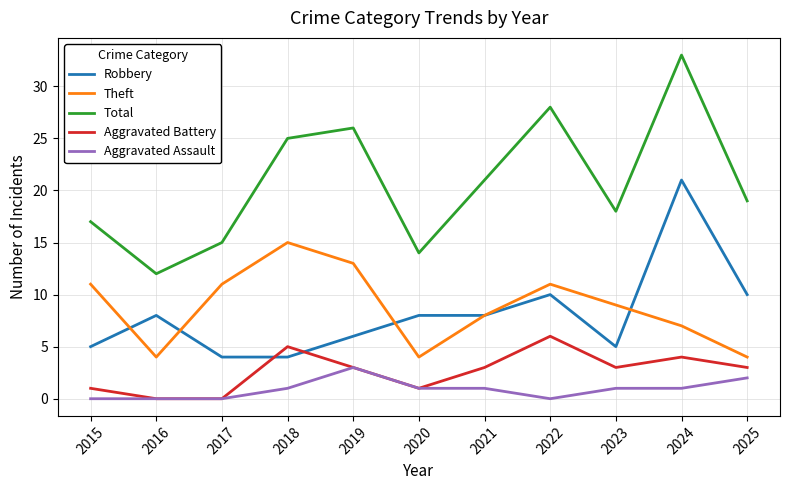

List the series in order of their peak value, highest first.

Total, Robbery, Theft, Aggravated Battery, Aggravated Assault